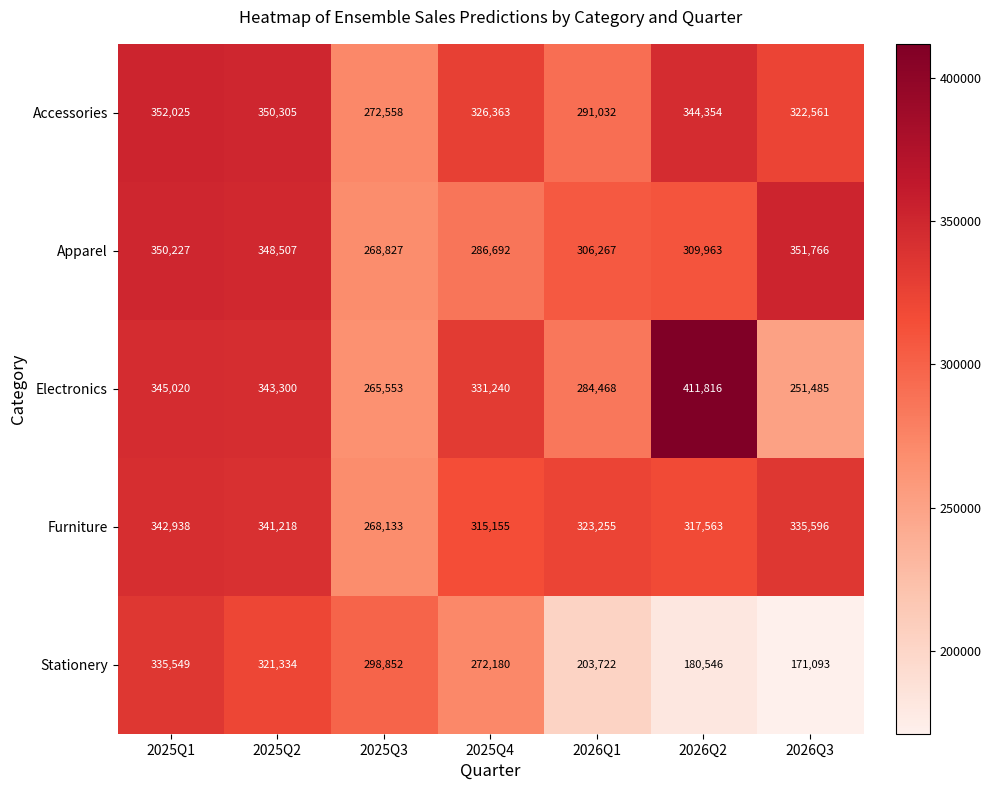

What is the lowest value of the Accessories series?

272558